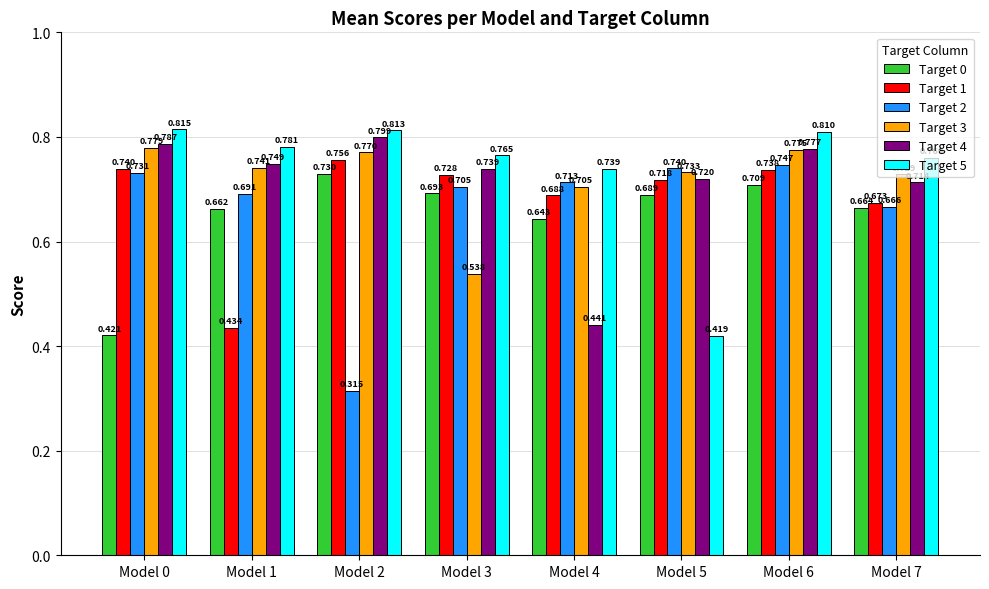

Is the value of Target 1 at Model 5 greater than the value of Target 5 at Model 0?

No